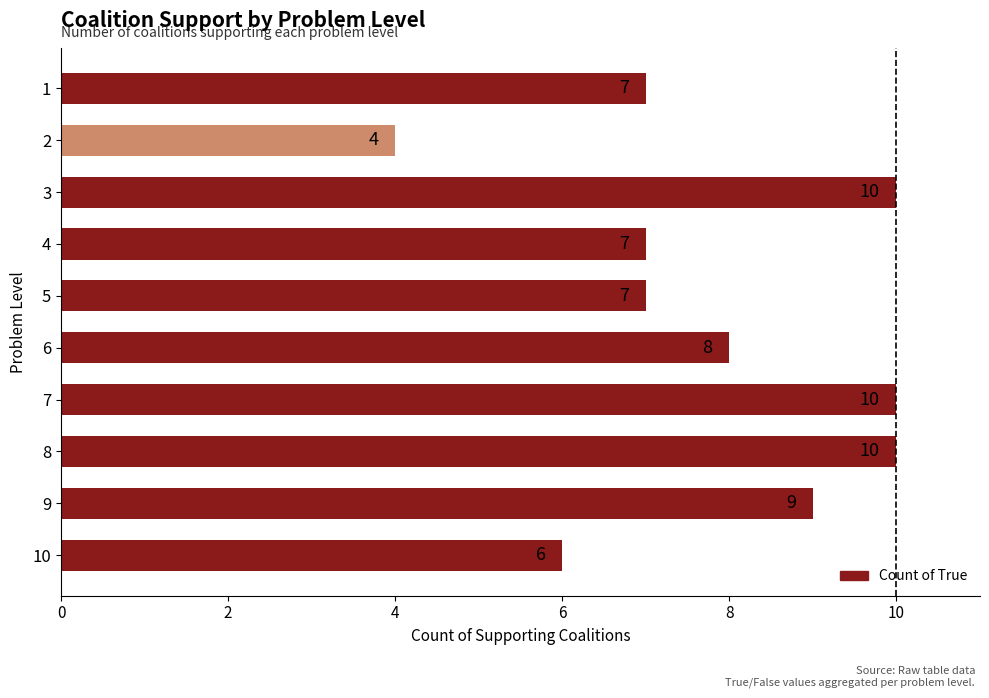

Between 5 and 8, which is larger?

8